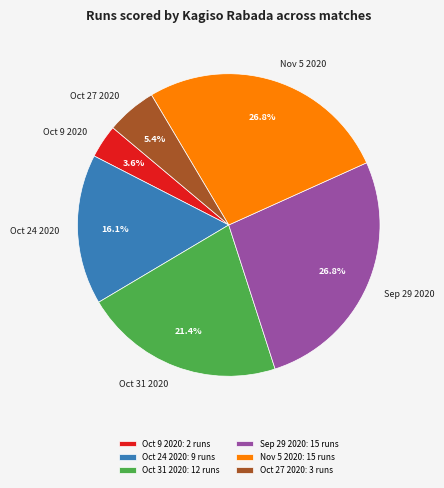

Combined, do Oct 31 2020: 12 runs and Oct 27 2020: 3 runs account for over 50%?

No